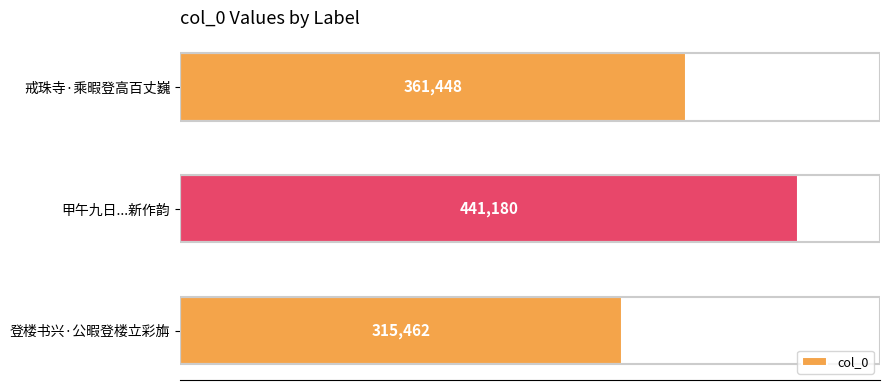

What is the sum of all values?

1118090